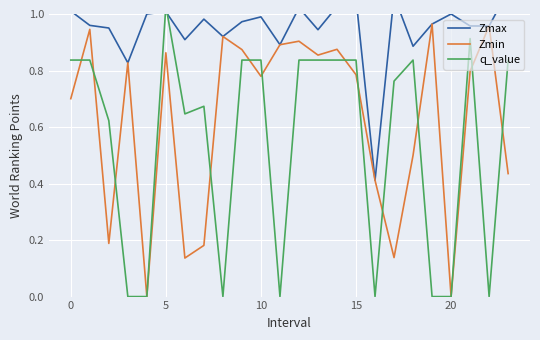

At how many categories does at least one series exceed 0?

24